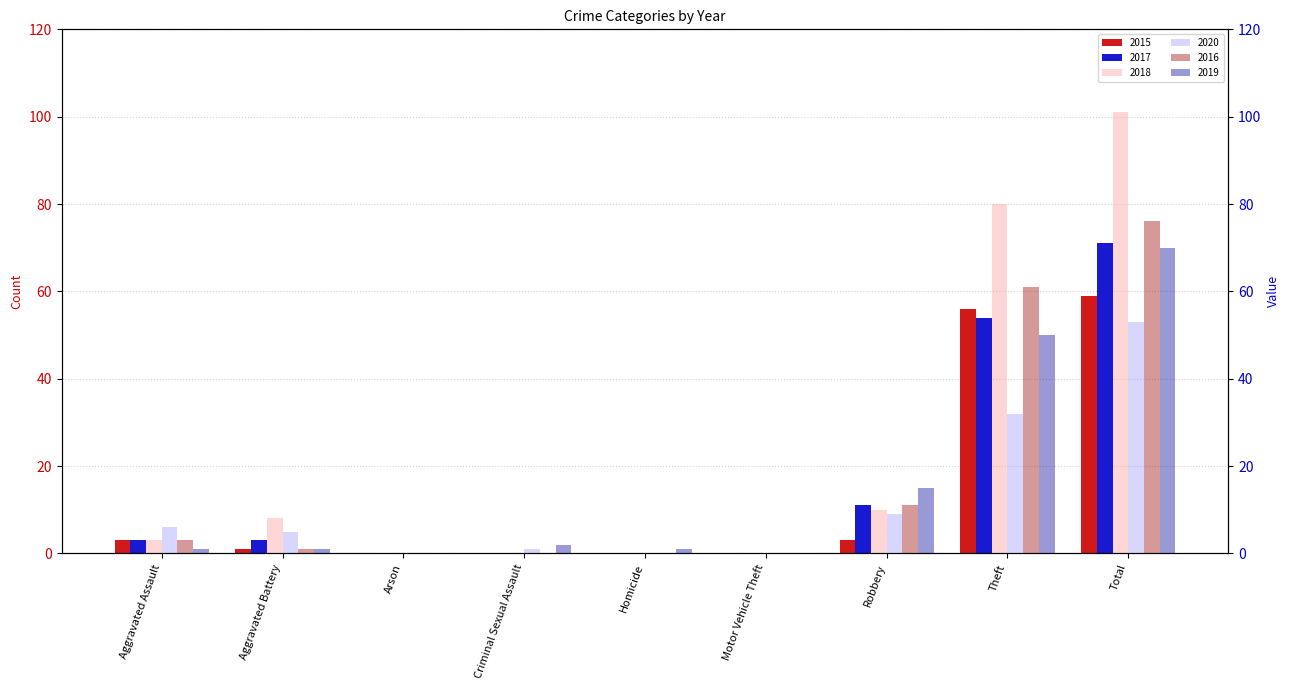

At which category is the sum across all series the highest?

Total